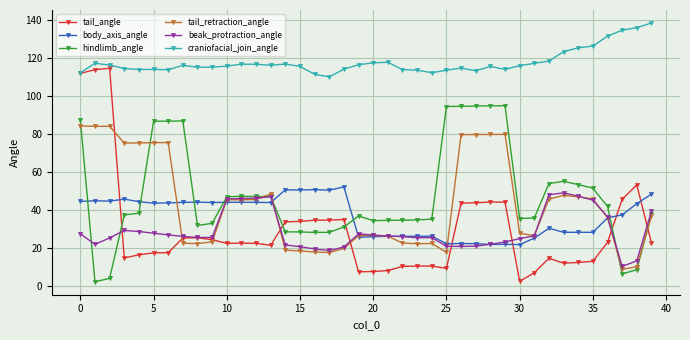

Which series has the widest spread of values?

tail_angle